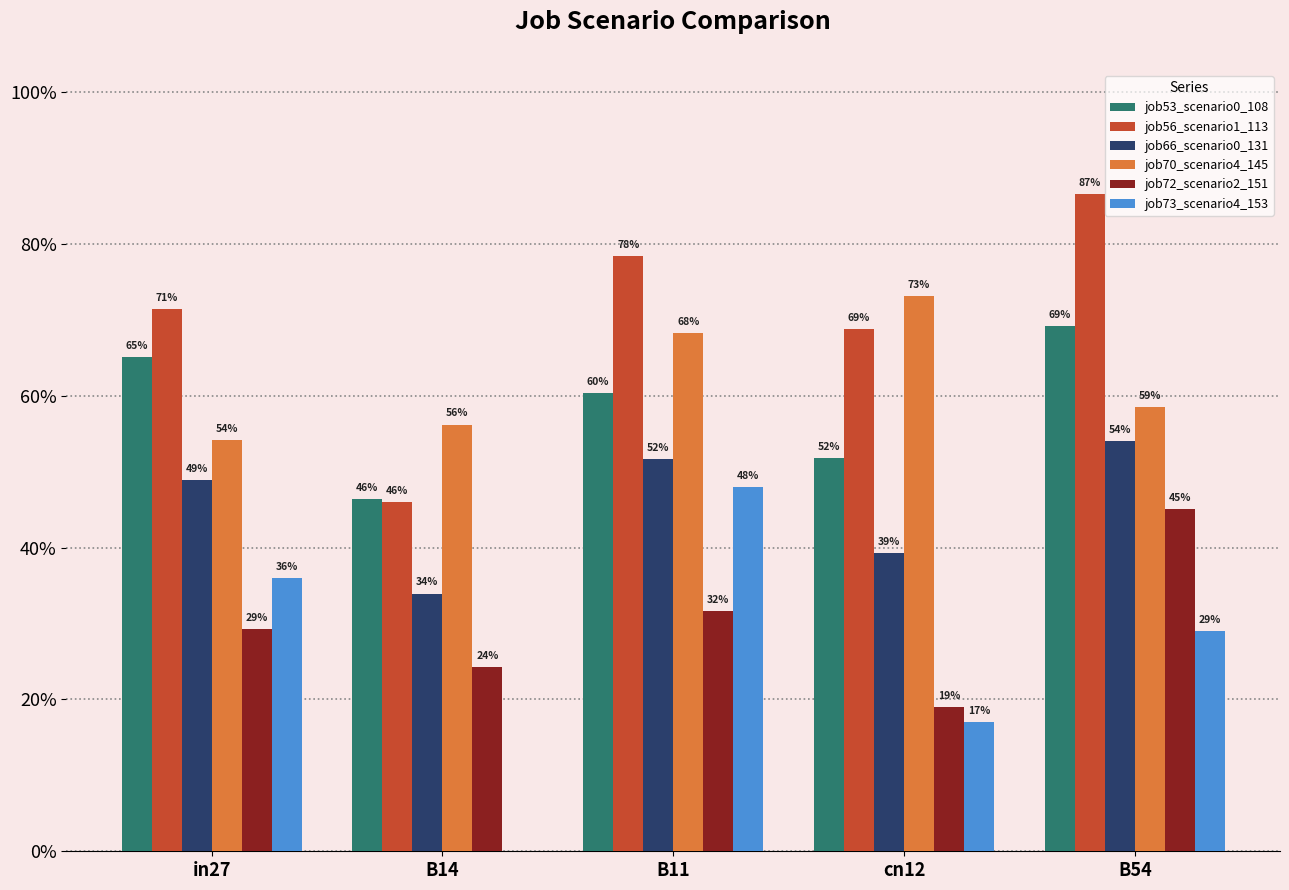

Which category has the highest value in the job53_scenario0_108 series?

B54